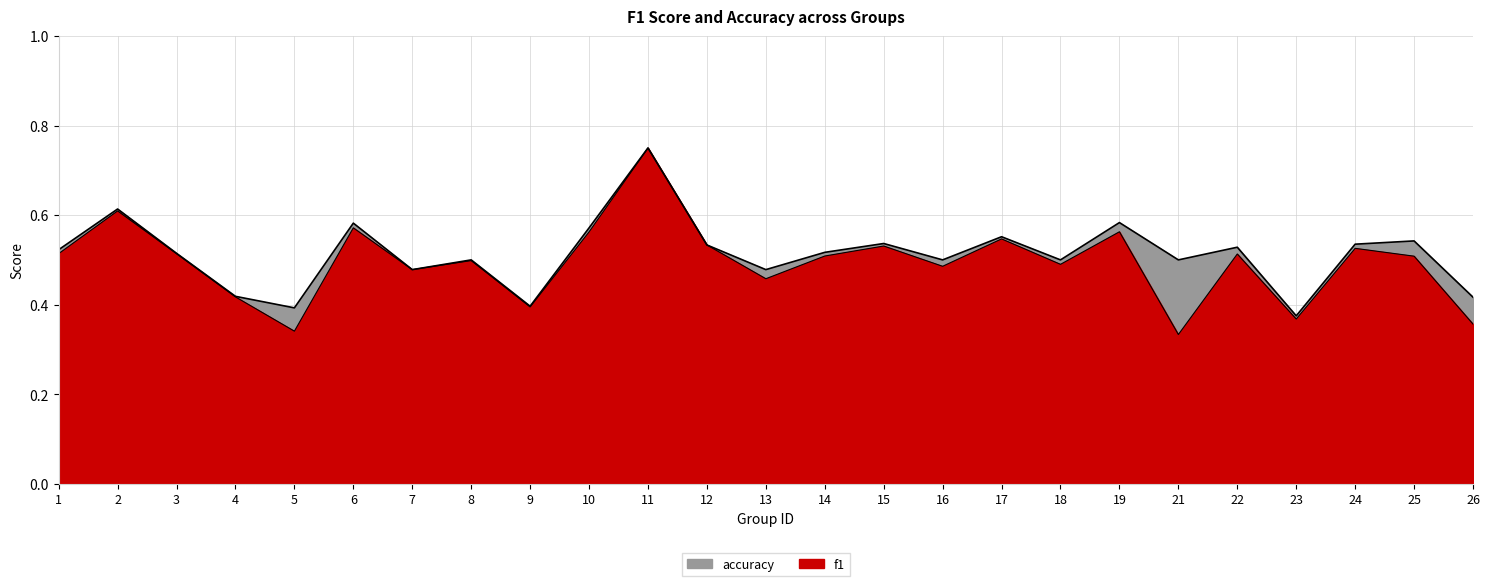

Is it true that accuracy equals 0.6 at 2?

True